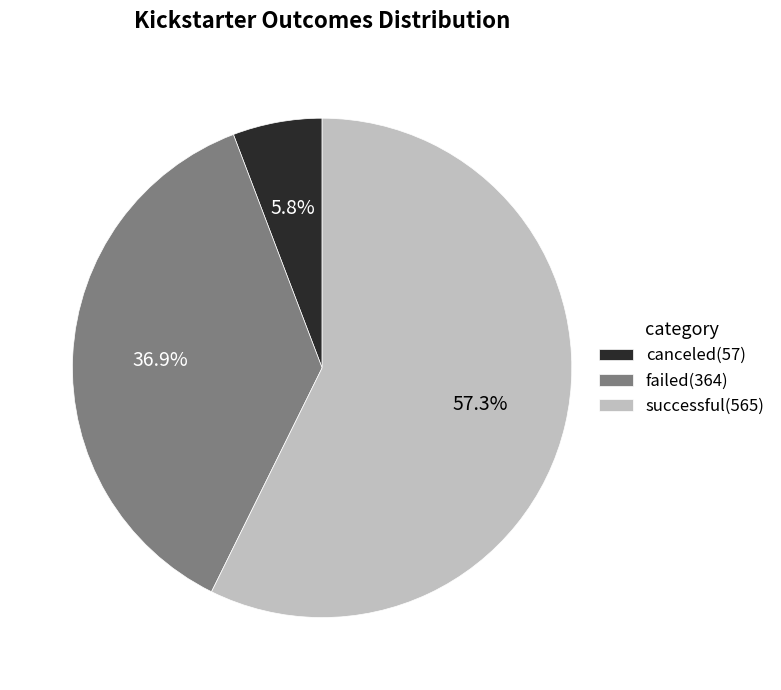

Rank the categories by value from lowest to highest.

canceled, failed, successful